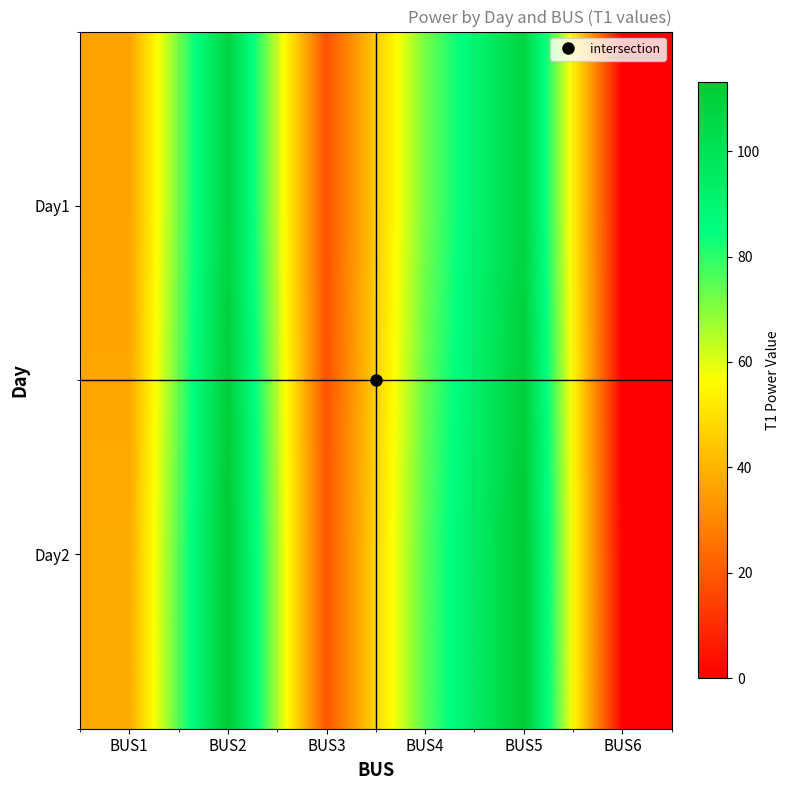

Reading left to right, what are all the values shown in this chart?

Day1: BUS1=35.9	BUS2=107.7	BUS3=18.0	BUS4=71.8	BUS5=107.7	BUS6=0.0
Day2: BUS1=37.7	BUS2=113.1	BUS3=18.9	BUS4=75.4	BUS5=113.1	BUS6=0.0